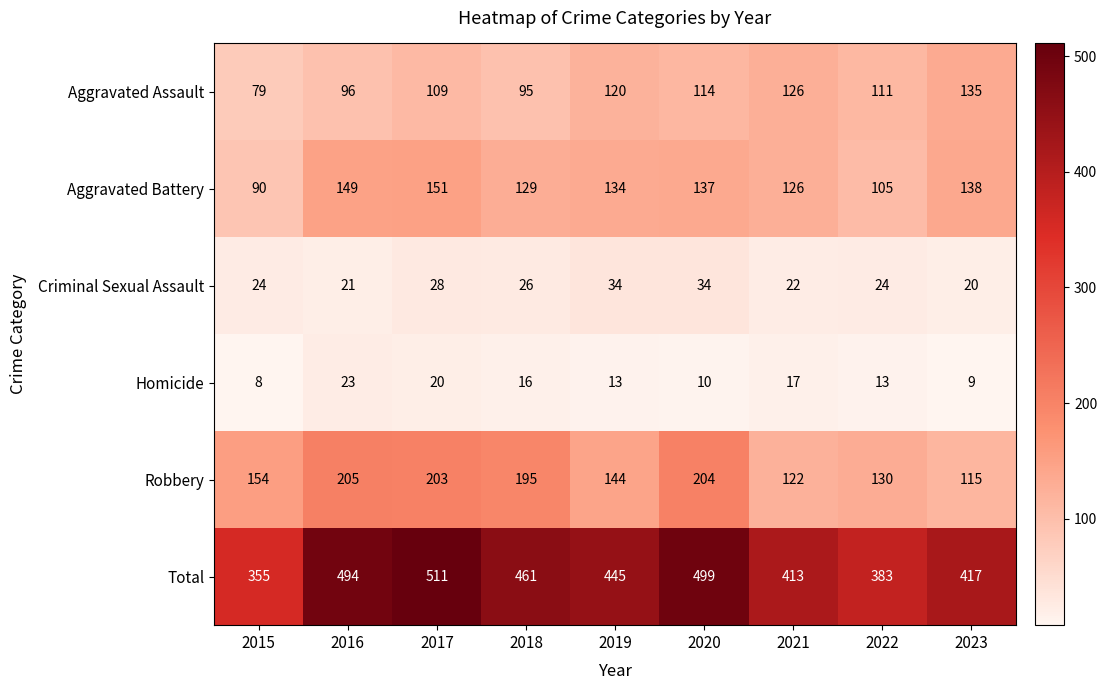

The value of Homicide at 2022 is 21. True or false?

False